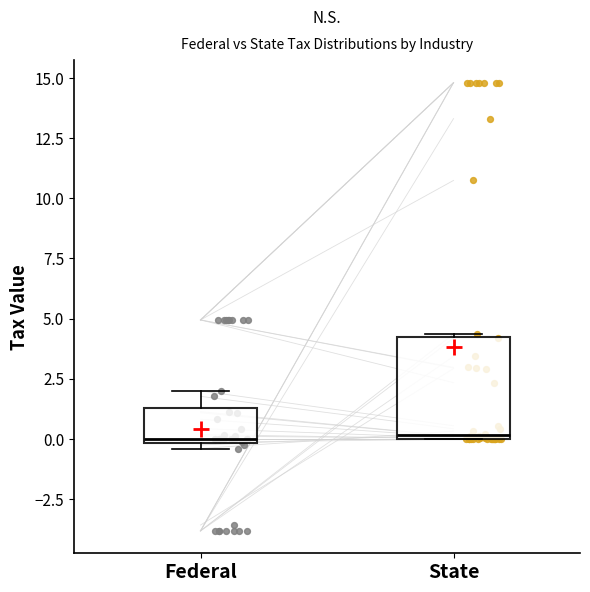

Reading left to right, transcribe this box plot: for each box, give where its median line is, the range the box spans, and where its two whiskers end, as read against the y-axis. The values are not printed on the chart, so give them approximately, as read against the axis.

Federal: median 0.0 (just above the box's lower edge), box 0.0 to 1.5, whiskers -0.5 to 2.0
State: median 0.0 (just above the box's lower edge), box 0.0 to 4.0, whiskers 0.0 to 4.5